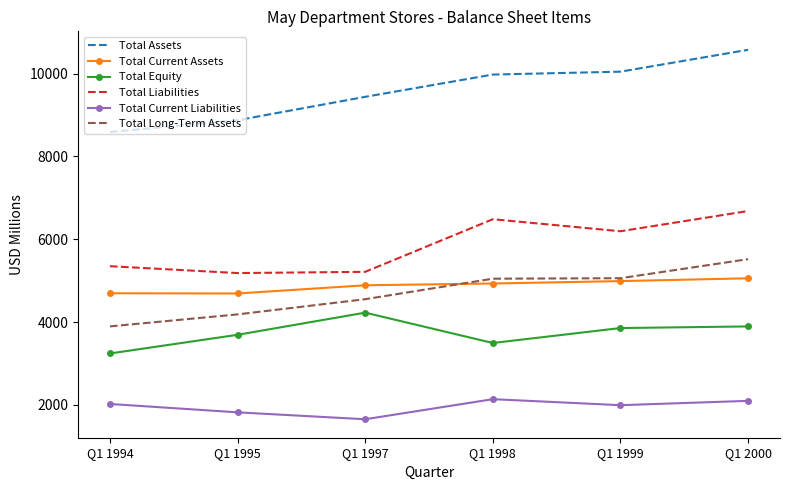

Rank the series at Q1 1995 from highest to lowest value.

Total Assets, Total Liabilities, Total Current Assets, Total Long-Term Assets, Total Equity, Total Current Liabilities